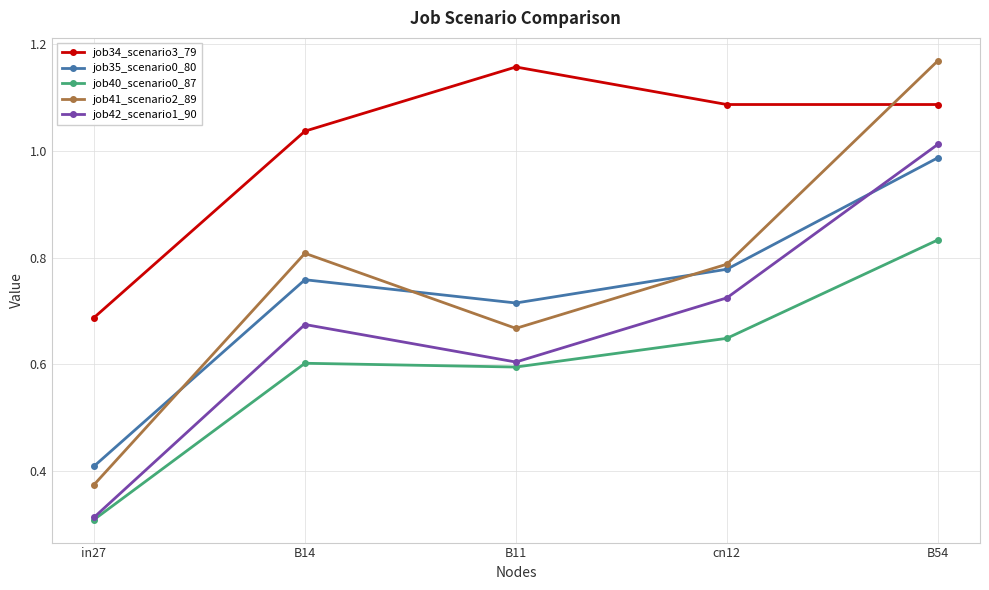

The value of job41_scenario2_89 at B14 is 0.2. True or false?

False